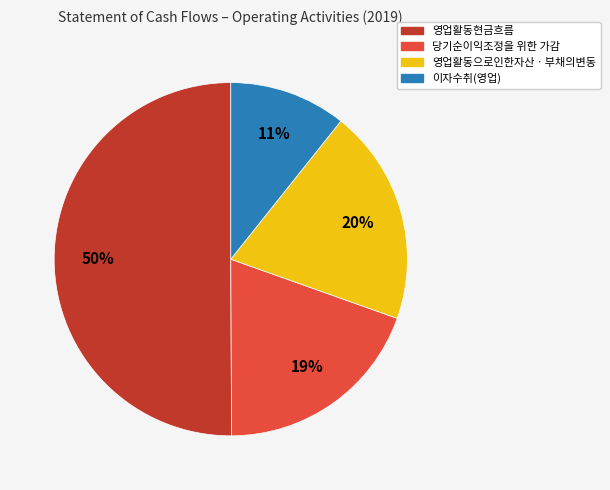

The 당기순이익조정을 위한 가감 slice represents 19% of the pie. True or false?

True